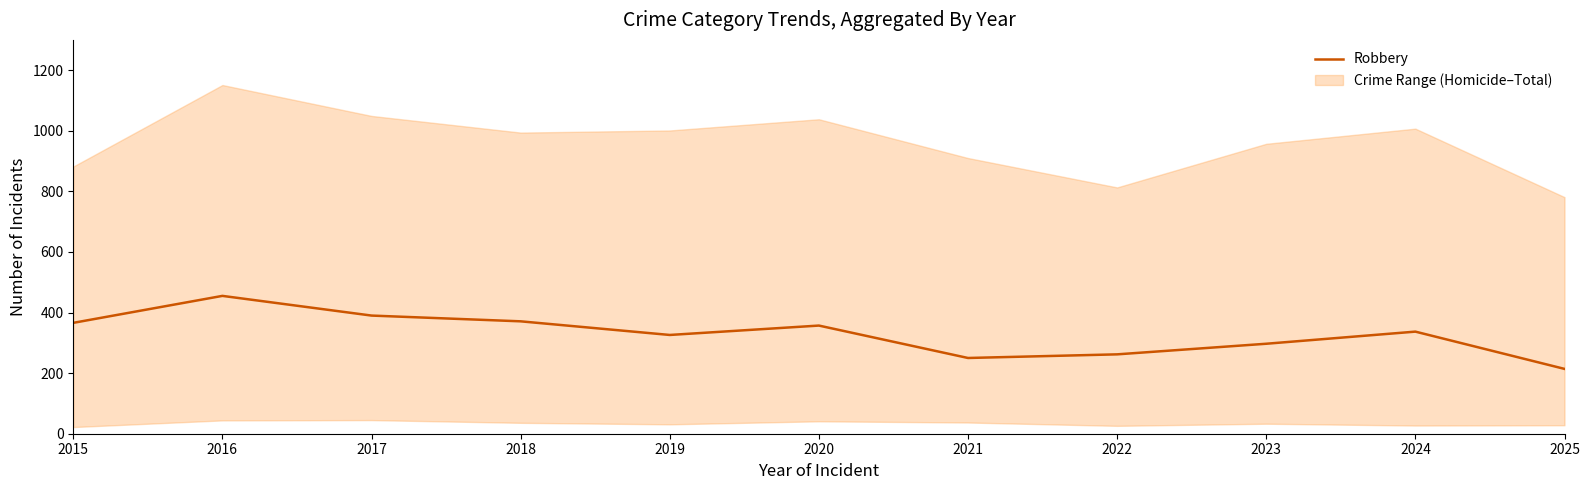

What is the value of the 9th point from the left?

297